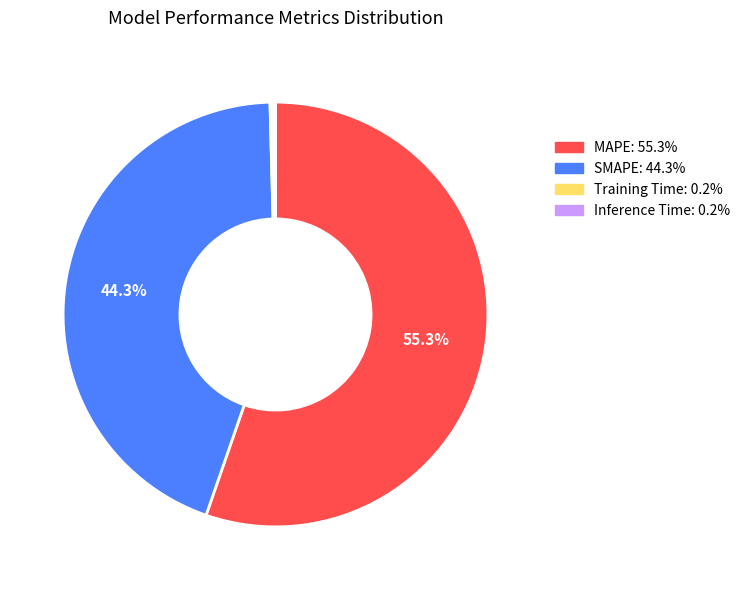

Which category has the biggest portion of the pie?

MAPE